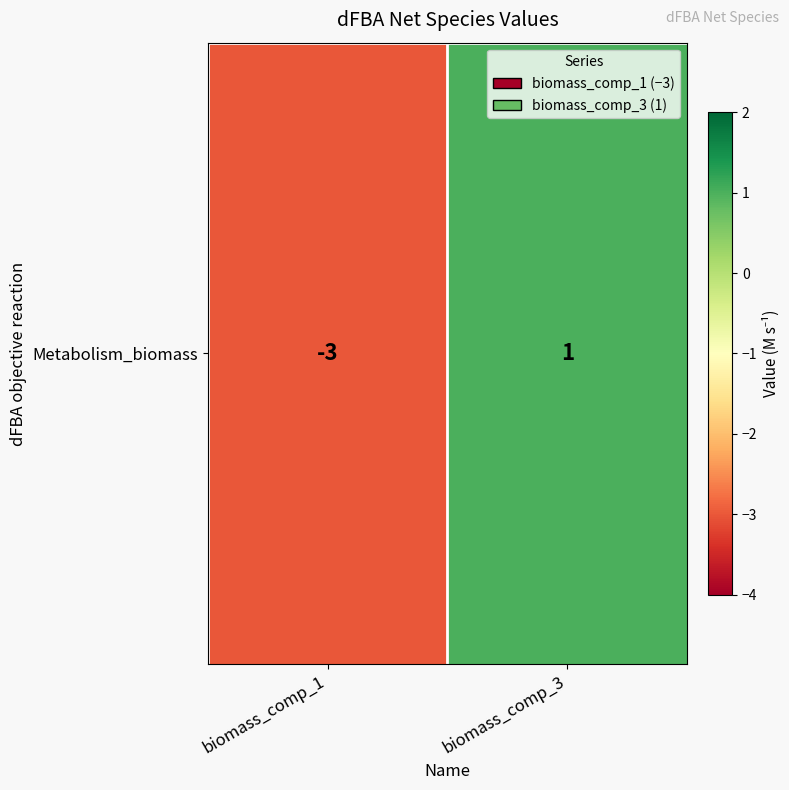

What value does the data have at biomass_comp_3?

1